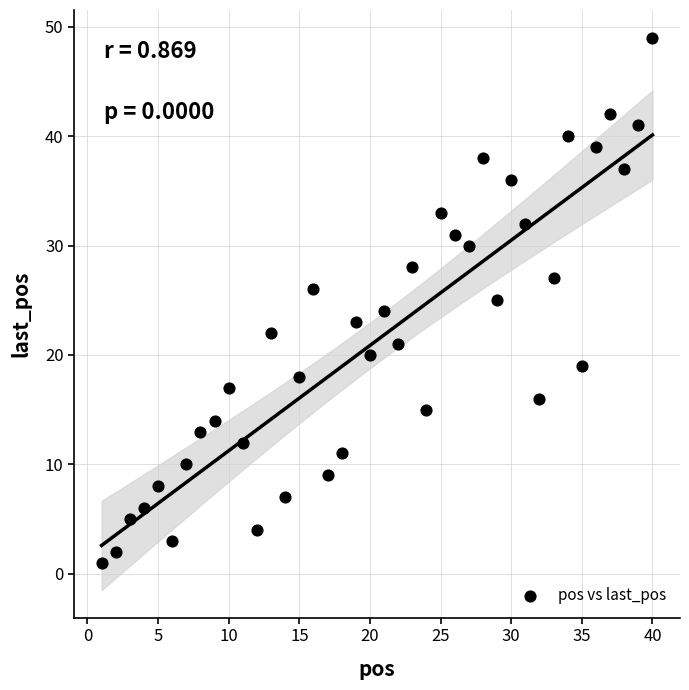

What is the range of Y values (max minus min)?

48